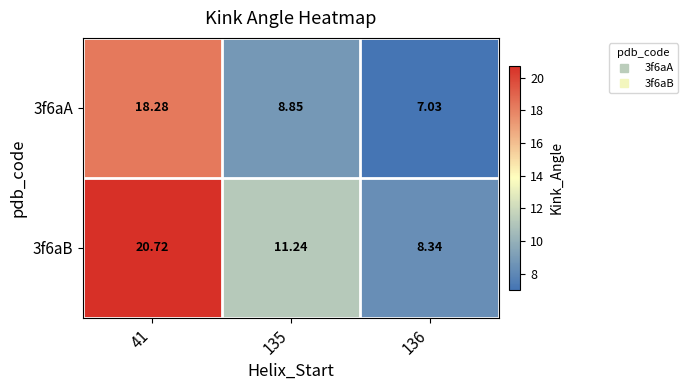

Is the value of 3f6aB at 41 greater than the value of 3f6aA at 135?

Yes